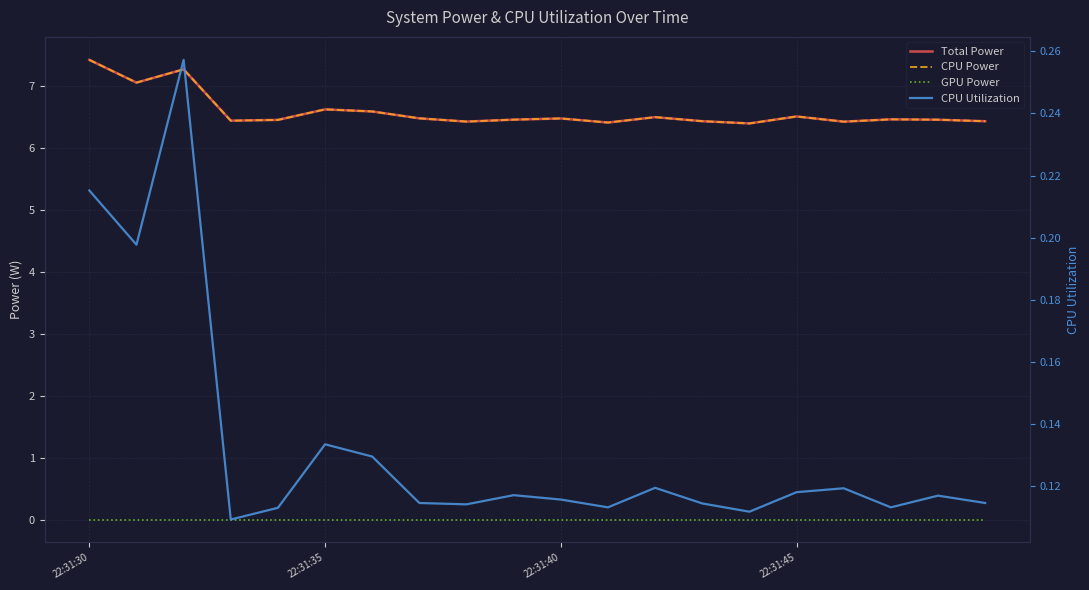

True or false: Total Power and CPU Utilization intersect in this chart.

False